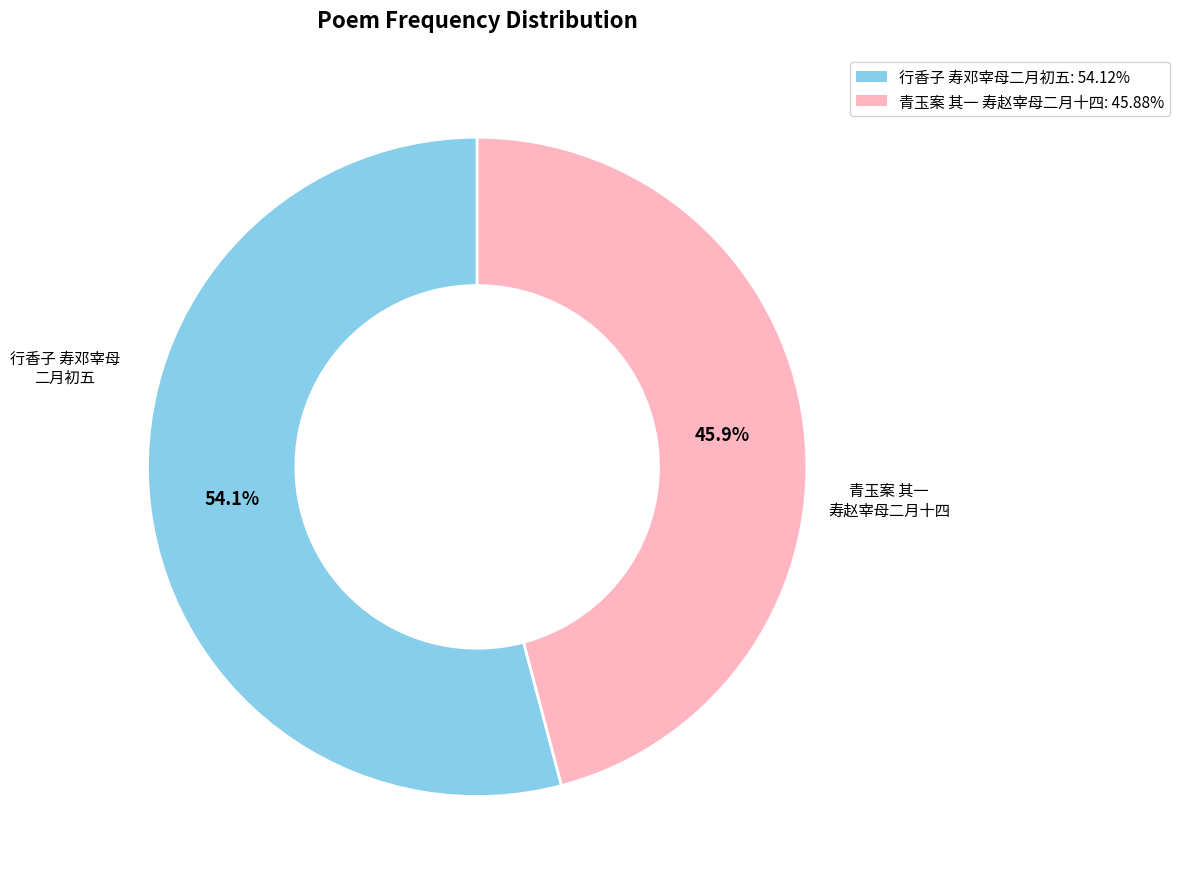

Is there a majority slice in this chart?

Yes